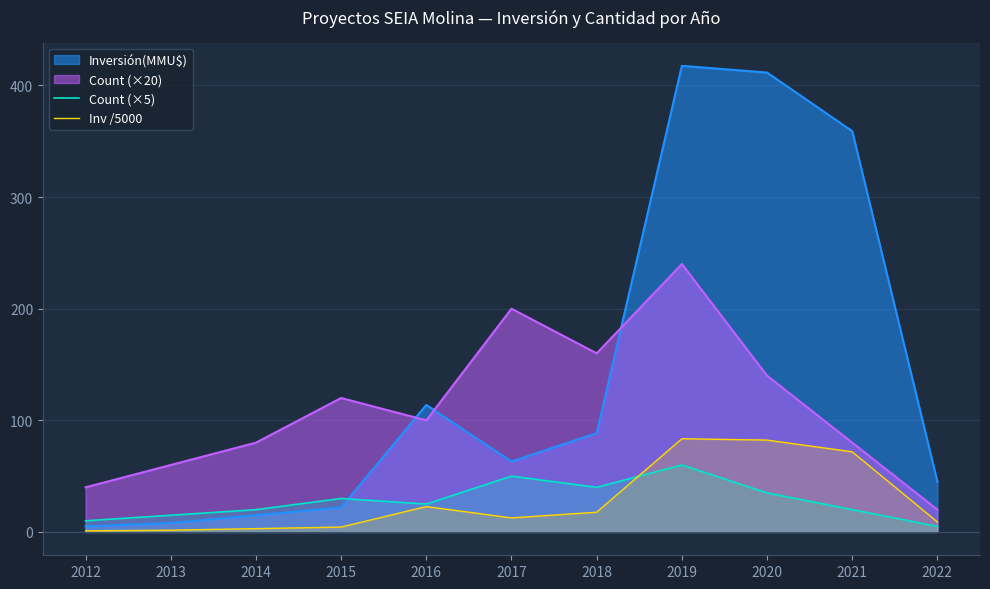

Is it true that Inv /5000 equals 82.3 at 2020?

True